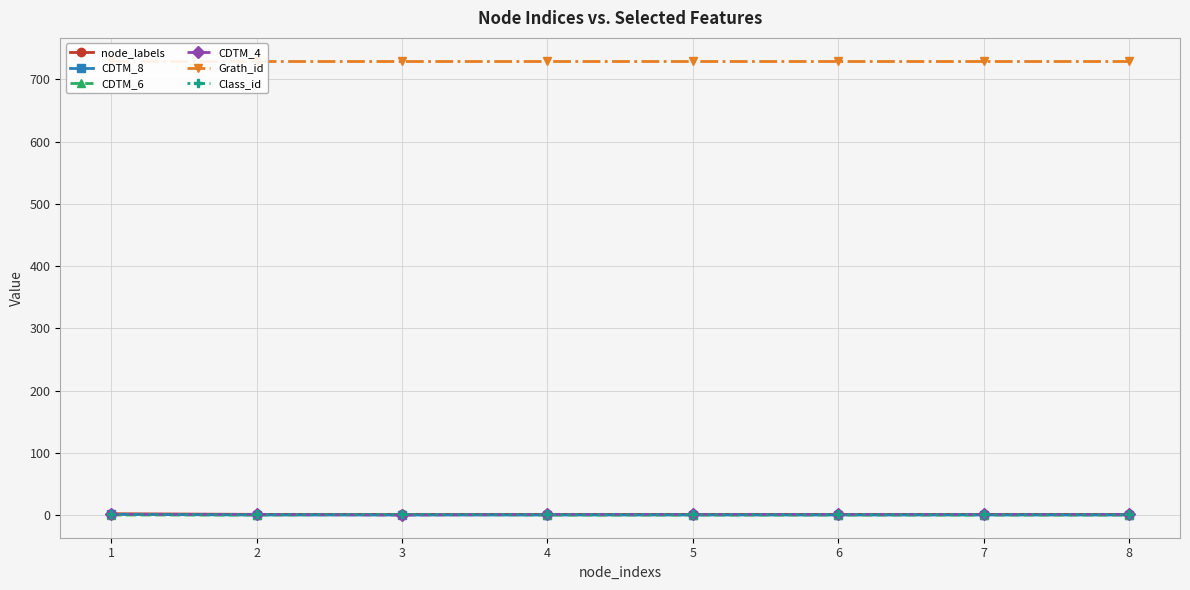

Which series has the widest spread of values?

node_labels